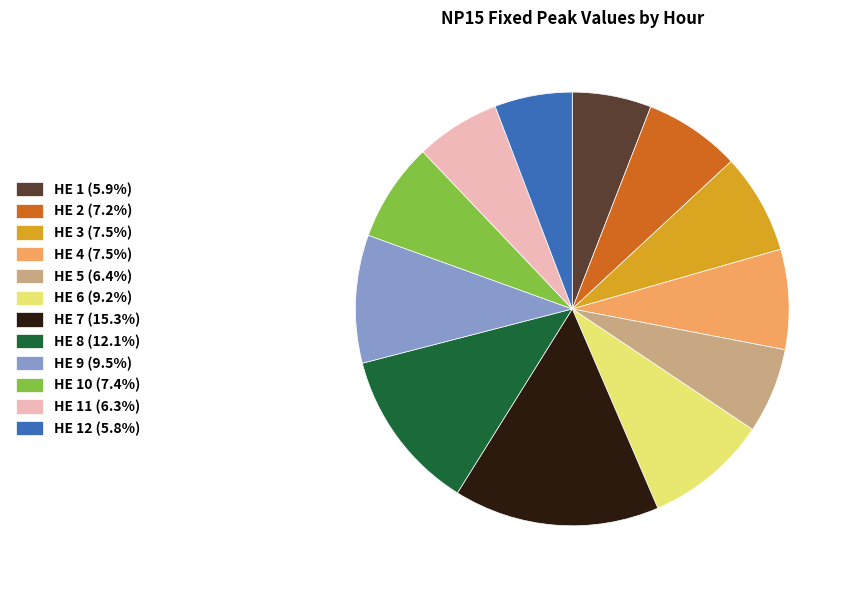

How many slices are in this pie chart?

12